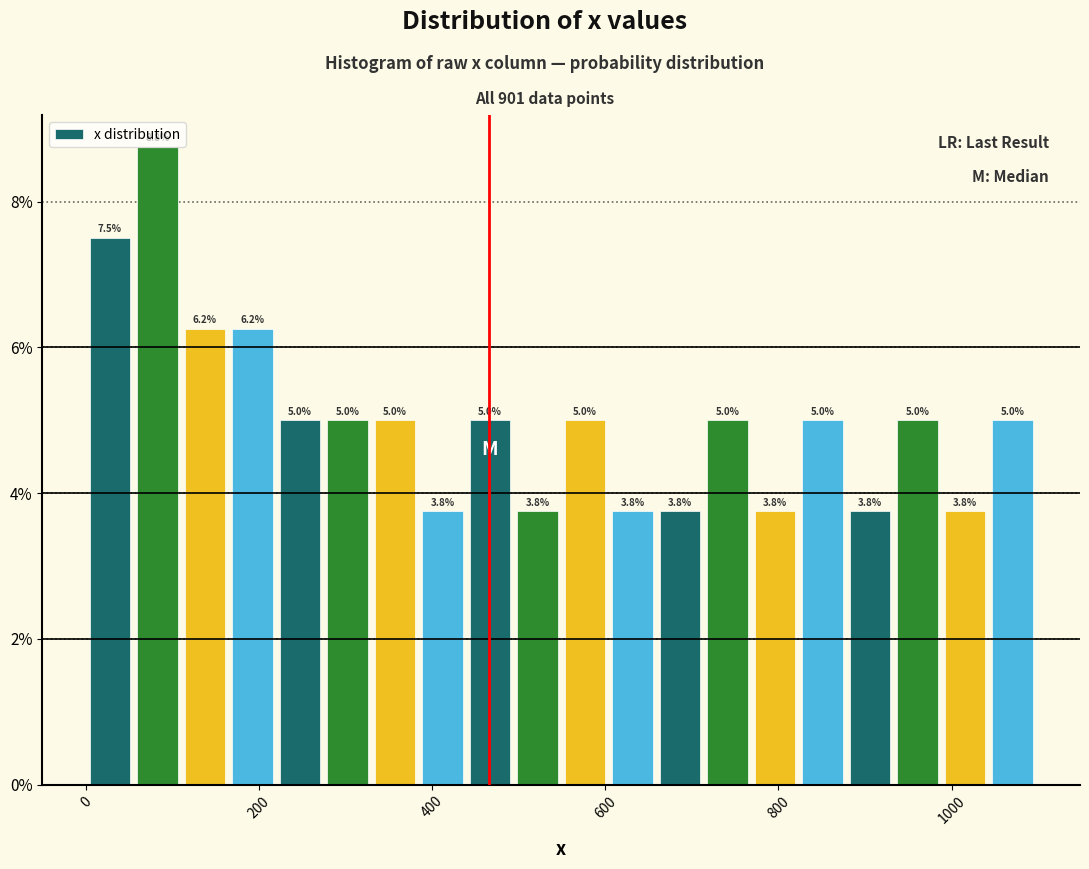

Around what value on the x-axis is the tallest bar? Give the approximate position of its centre, as read against the axis.

80